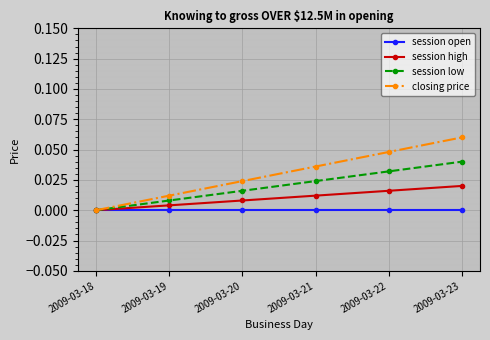

Reading left to right, extract all data points from this chart.

session open: 2009-03-18=0.0	2009-03-19=0.0	2009-03-20=0.0	2009-03-21=0.0	2009-03-22=0.0	2009-03-23=0.0
session high: 2009-03-18=0.0	2009-03-19=0.0	2009-03-20=0.0	2009-03-21=0.0	2009-03-22=0.0	2009-03-23=0.0
session low: 2009-03-18=0.0	2009-03-19=0.0	2009-03-20=0.0	2009-03-21=0.0	2009-03-22=0.0	2009-03-23=0.0
closing price: 2009-03-18=0.0	2009-03-19=0.0	2009-03-20=0.0	2009-03-21=0.0	2009-03-22=0.0	2009-03-23=0.1